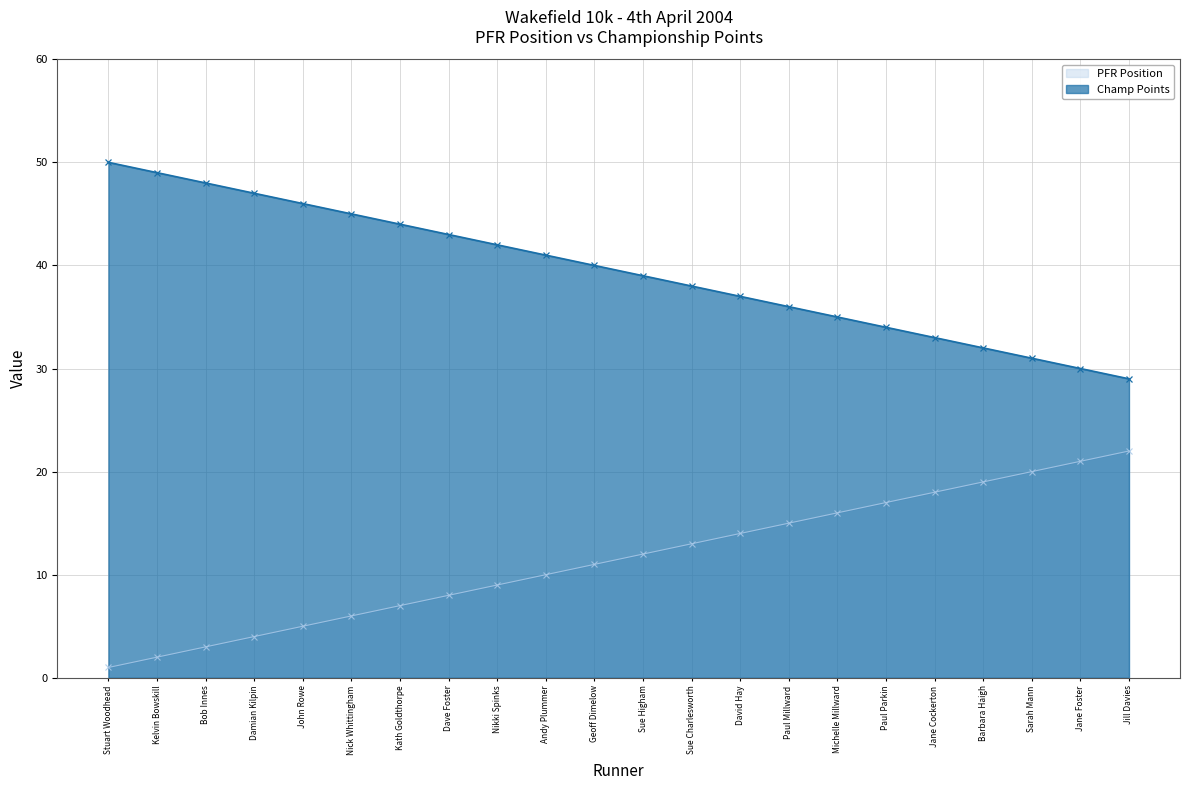

What is the sum of all PFR Position values?

253